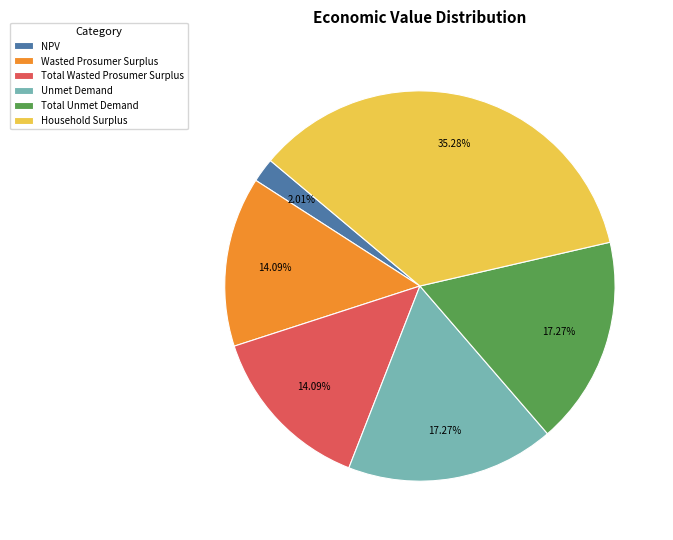

Do Total Wasted Prosumer Surplus and Wasted Prosumer Surplus together represent more than half of the pie?

No